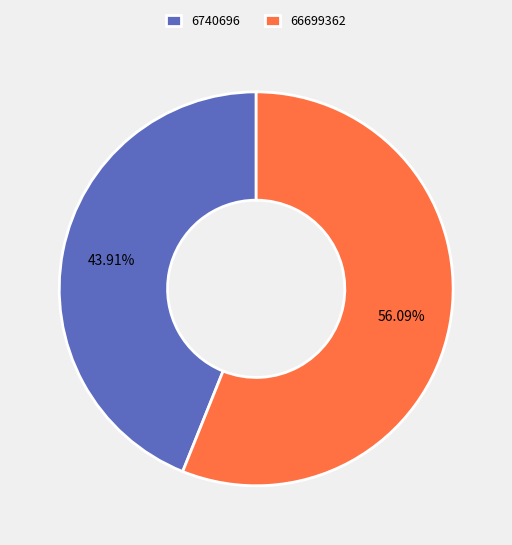

What is the largest slice in the pie chart?

66699362